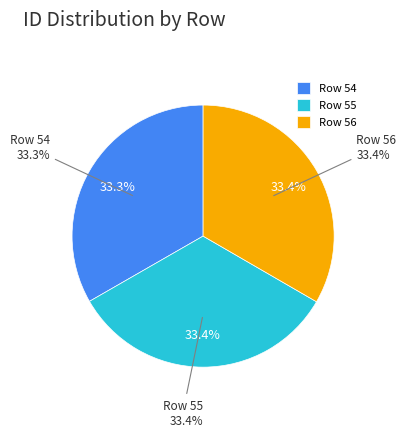

What percentage is the Row 55 slice, to the nearest percent?

33%